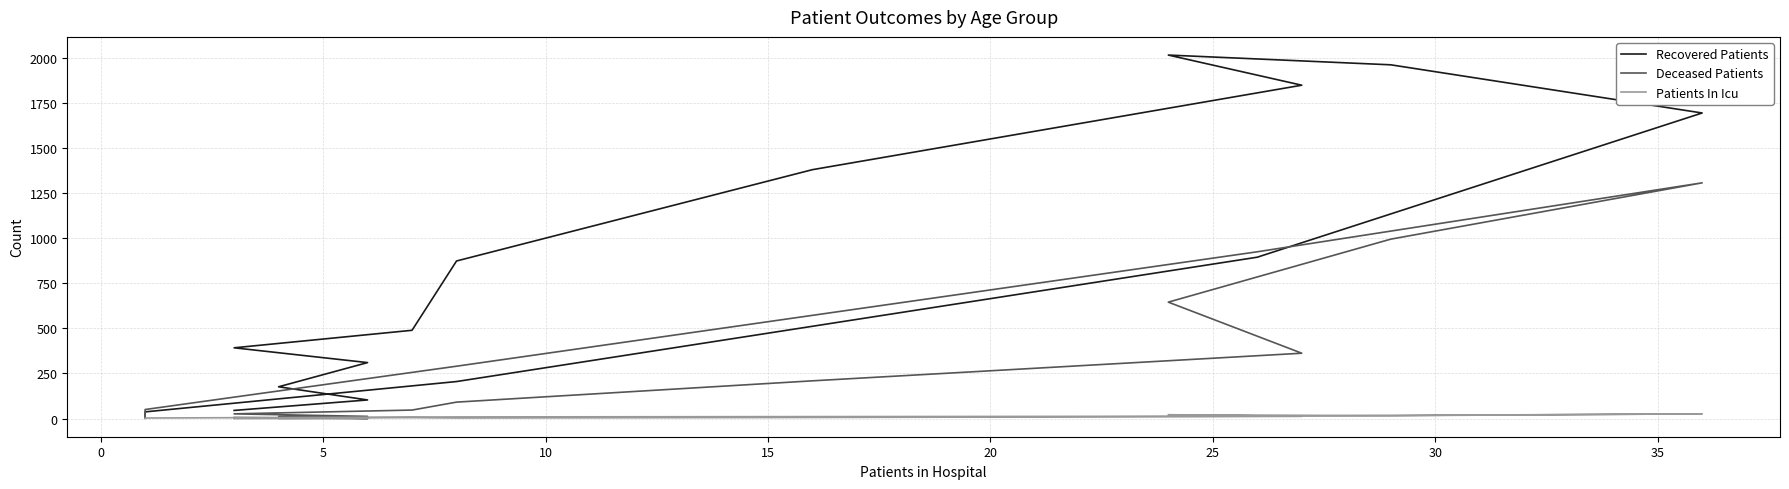

True or false: Patients In Icu and Recovered Patients intersect in this chart.

False